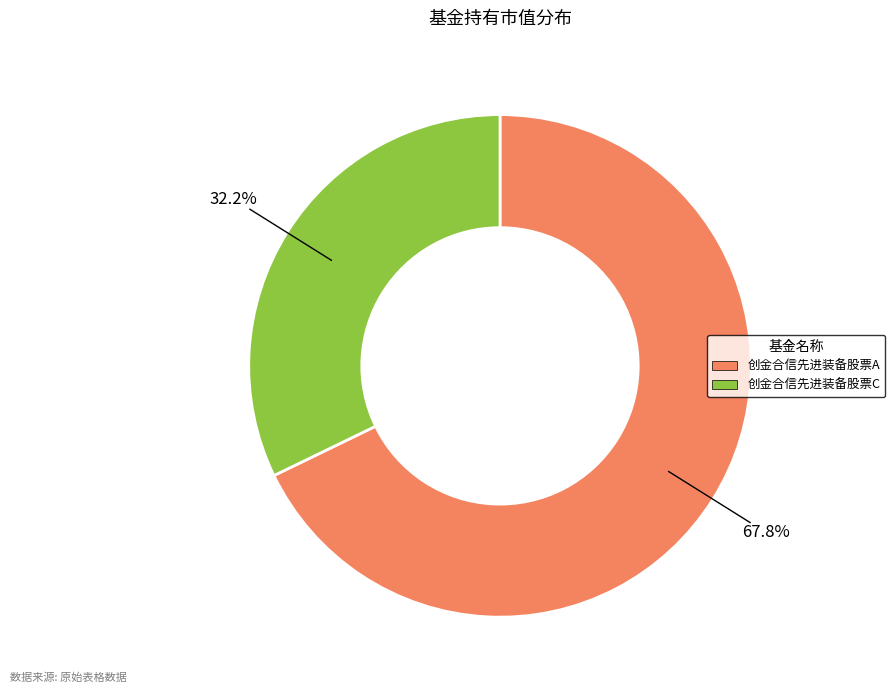

True or false: 创金合信先进装备股票C accounts for 37% of the total.

False